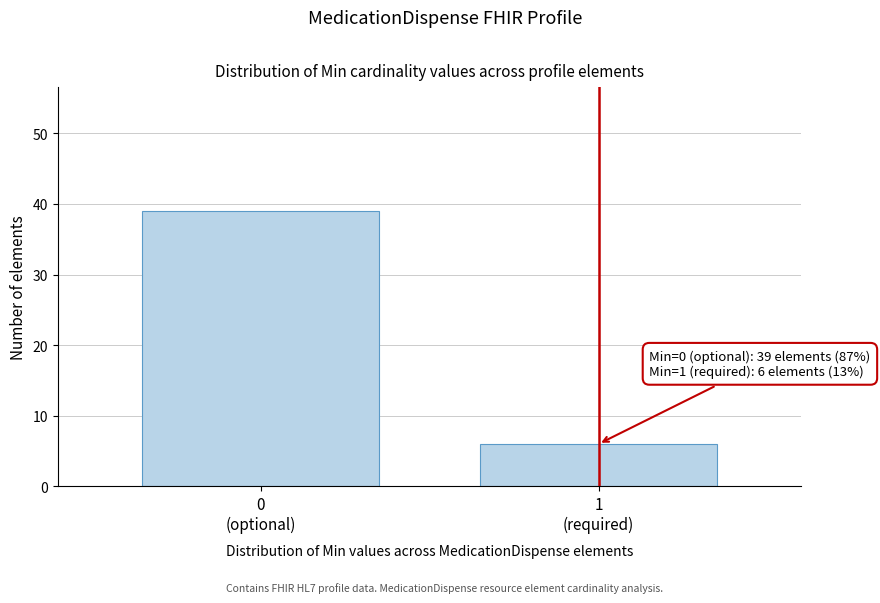

Reading left to right, list all the values displayed in this chart.

39	6